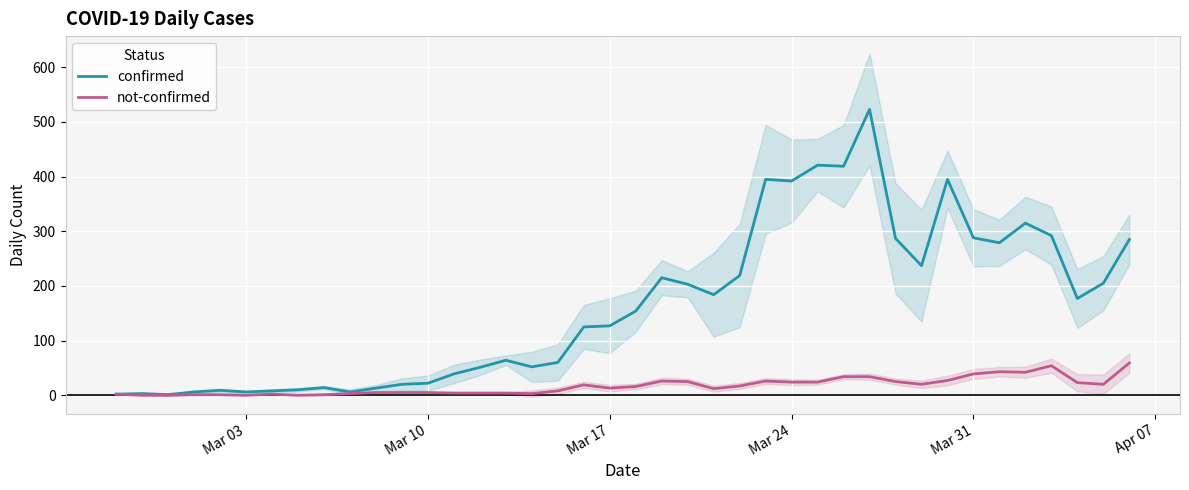

What is the maximum value for not-confirmed?

59